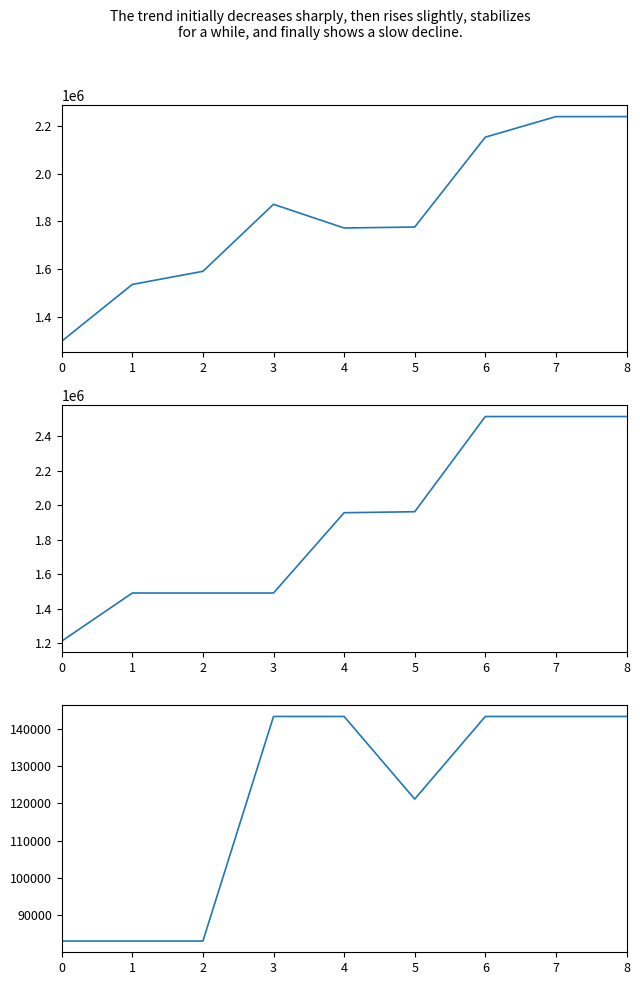

Rank the series at 5 from highest to lowest value.

credit, songid, labelid